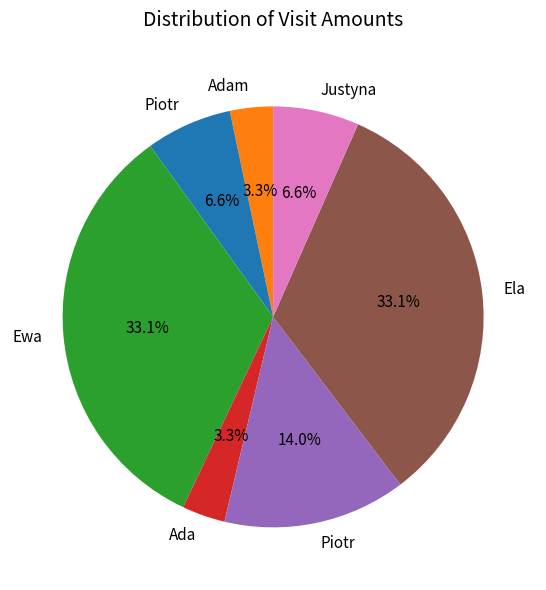

How many slices are in this pie chart?

7